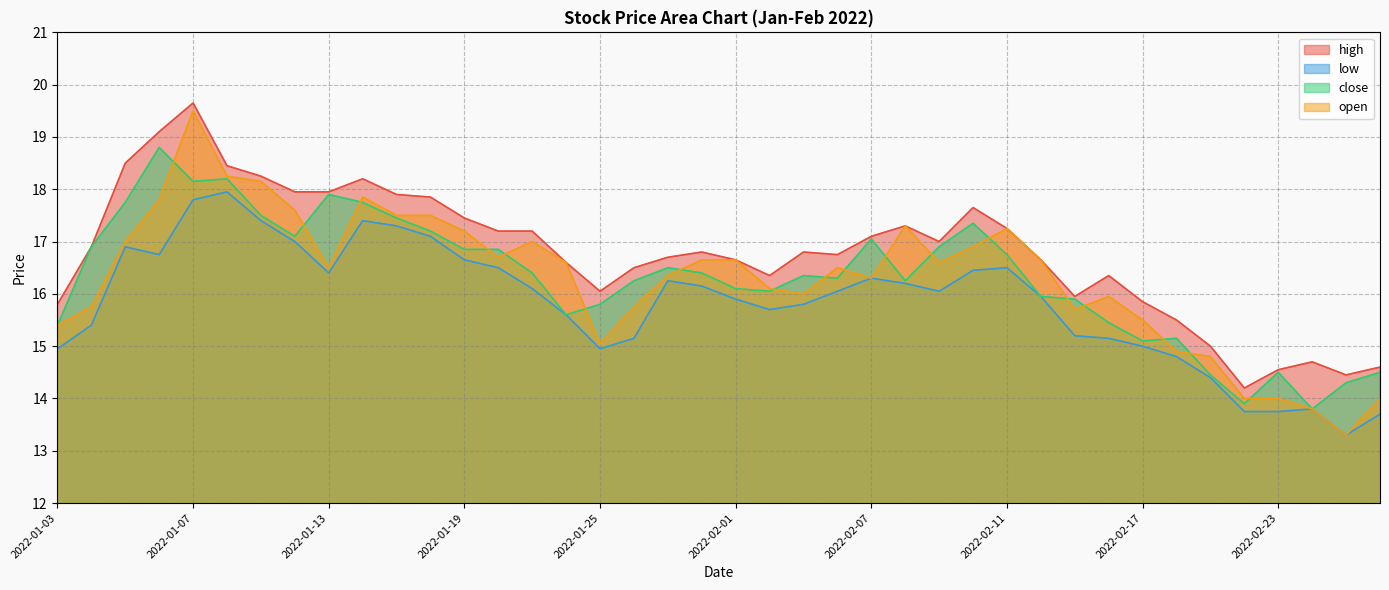

What is the total value across all series at 2022-01-17?

70.2